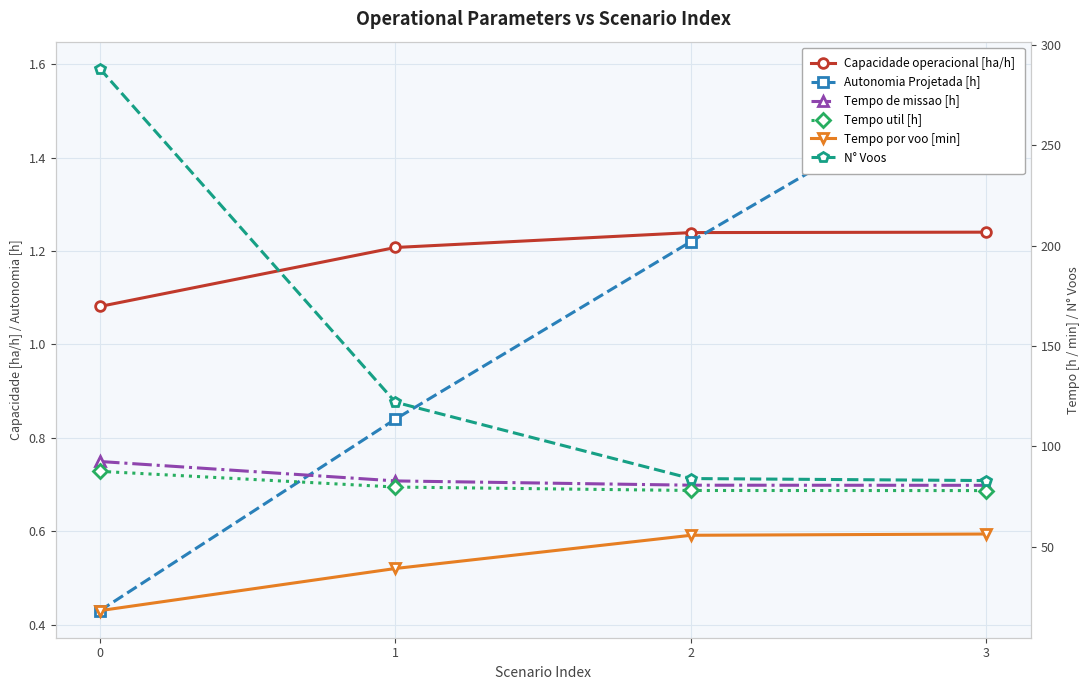

Is it true that Tempo util [h] equals 87.6 at 0?

True